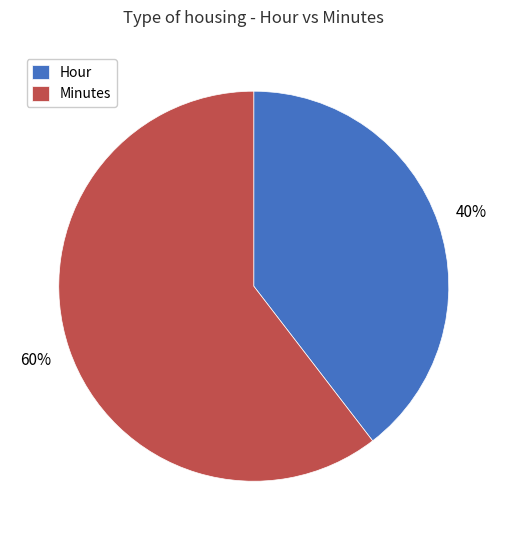

Is the sum of Minutes and Hour greater than half?

Yes